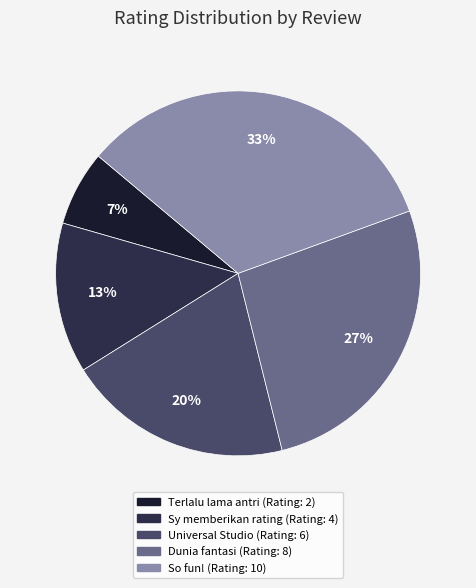

Rank the categories by value from highest to lowest.

So fun!, Kalau sudah urusan dunia fantasi, Universal Studio singapore, Sy memberikan rating, Terlalu lama antri buat main